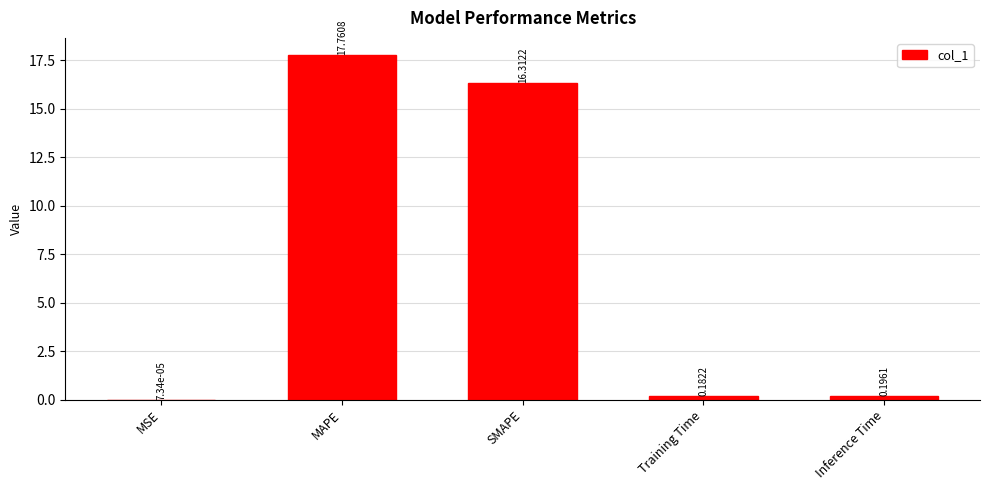

The chart shows a value of 26.7 at MAPE. True or false?

False